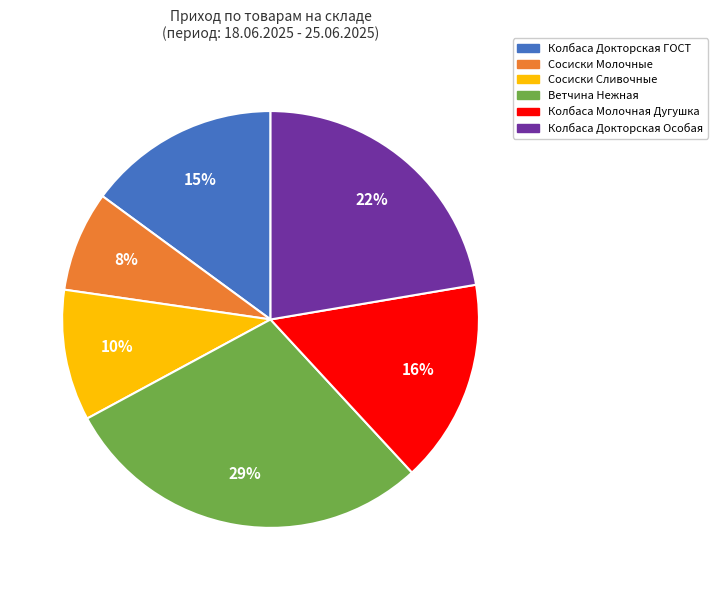

Rank the categories by value from highest to lowest.

Ветчина Нежная, Колбаса Докторская Особая, Колбаса Молочная Дугушка, Колбаса Докторская ГОСТ, Сосиски Сливочные, Сосиски Молочные